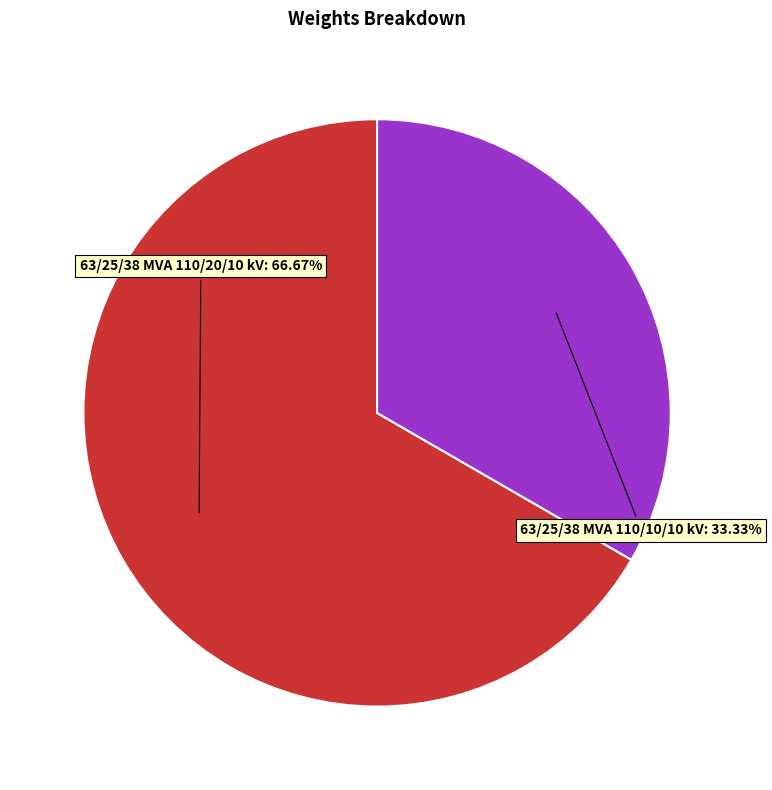

To the nearest percent, what is the average slice percentage?

50%